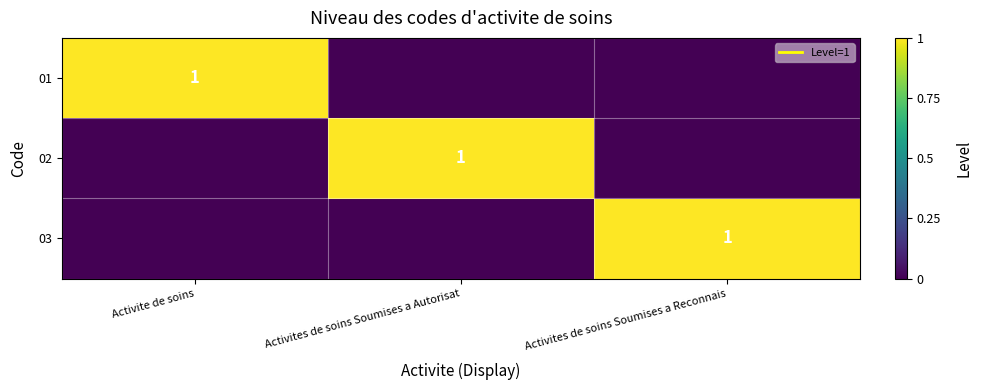

Count the number of categories in the chart.

3